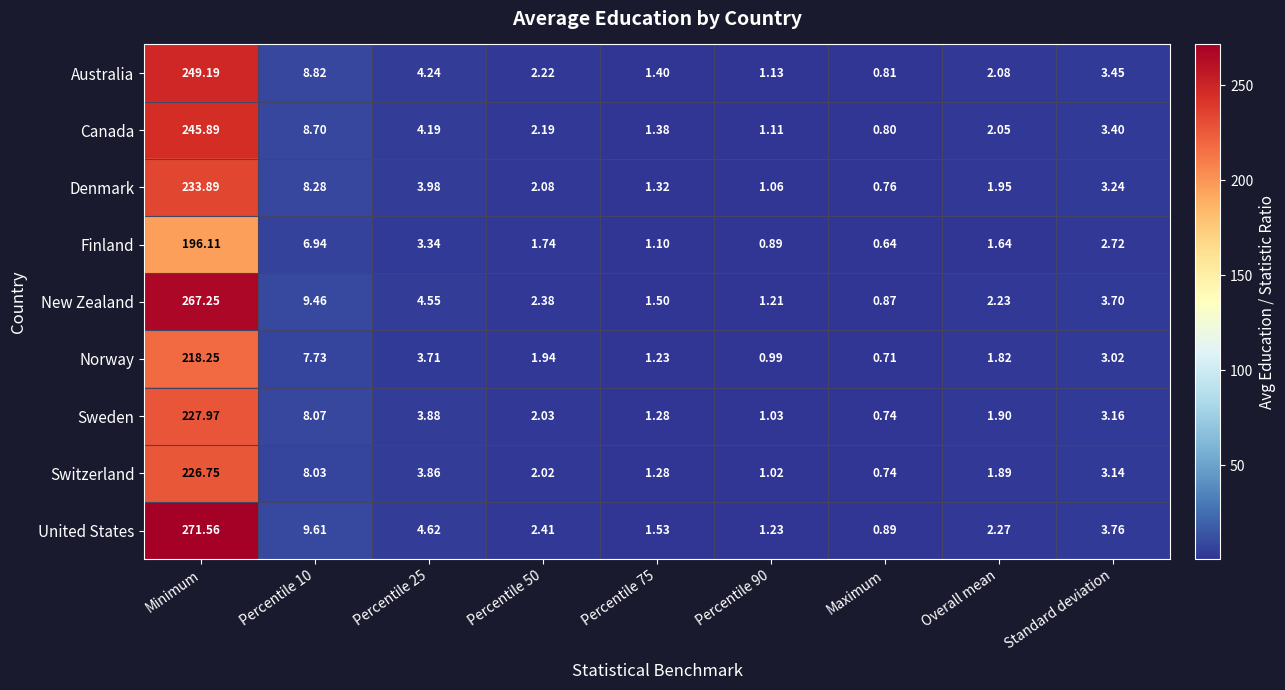

At which label does United States reach its peak?

Minimum